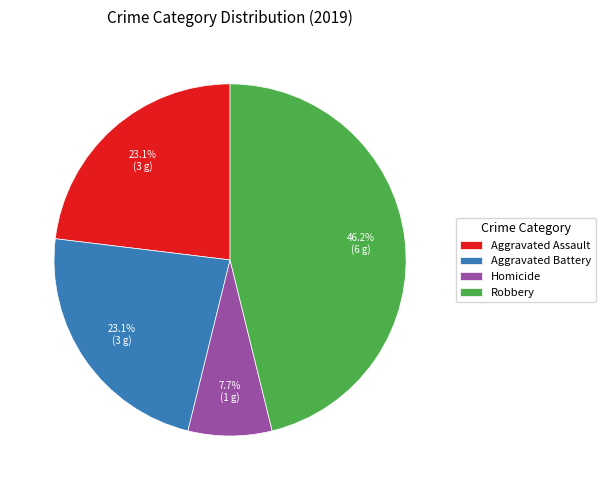

Which slice is the smallest?

Homicide